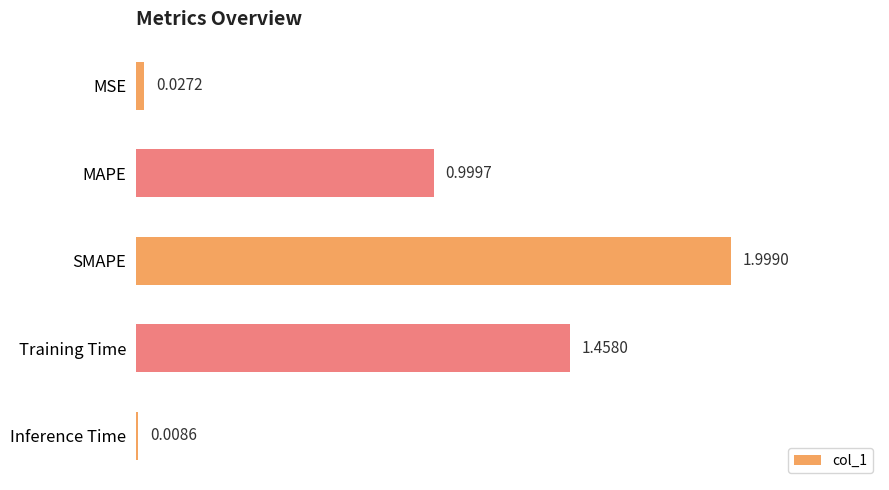

What is the difference between the values at MSE and MAPE?

1.0